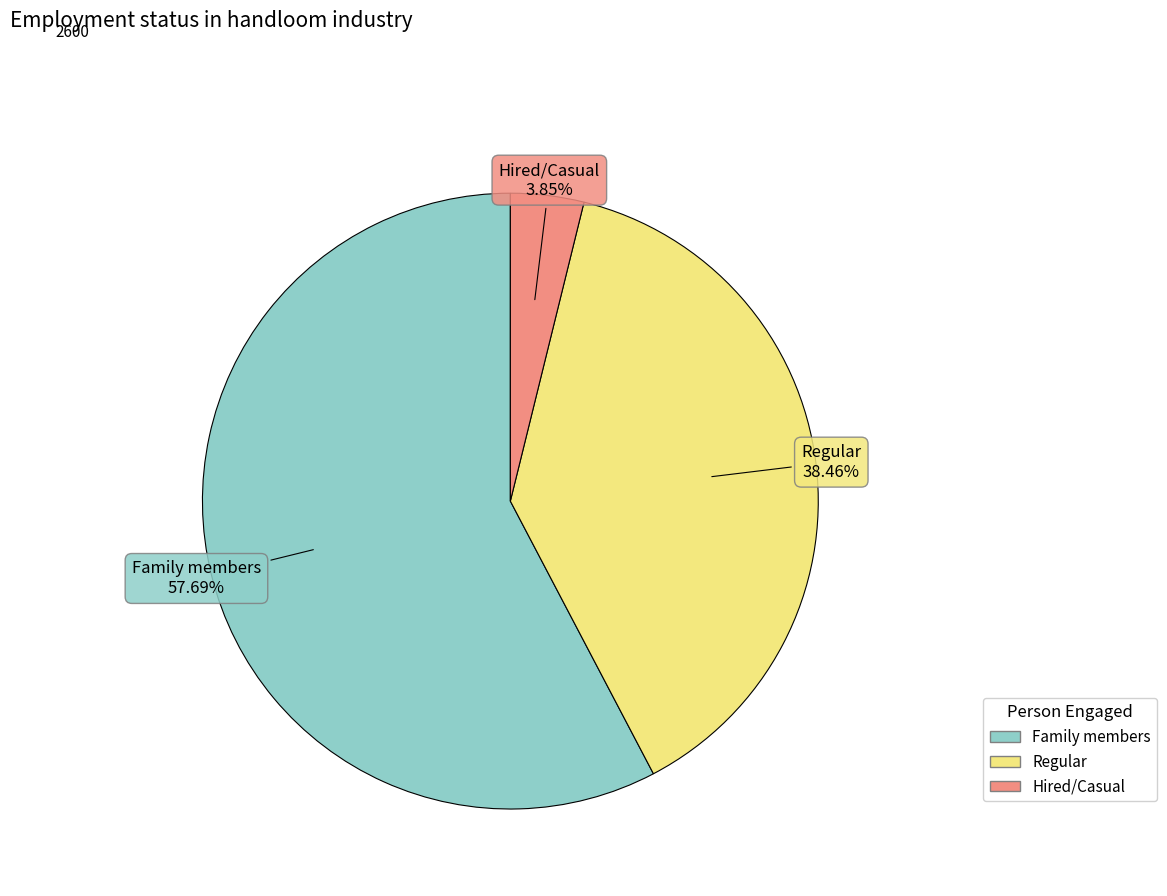

How many segments does this pie chart have?

3